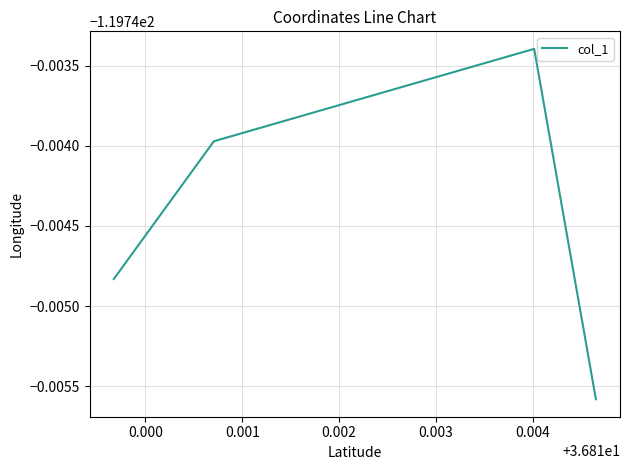

Does the chart display data point markers on the line(s)?

No